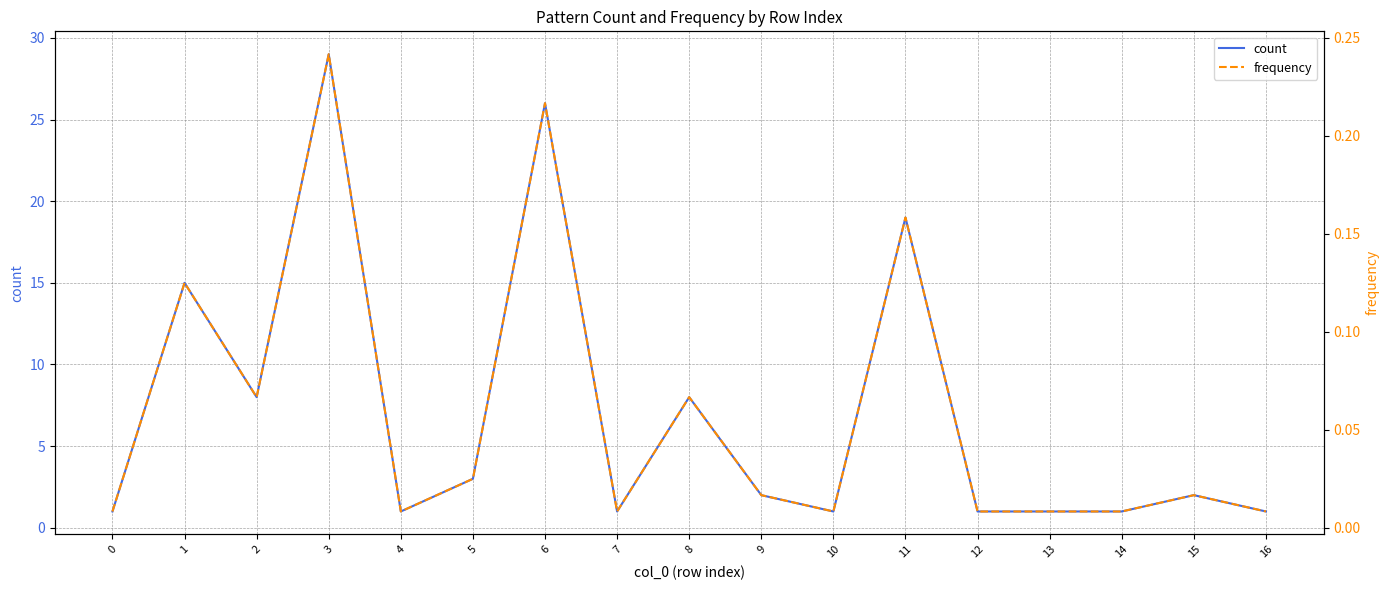

Which series has the largest total across all categories?

count